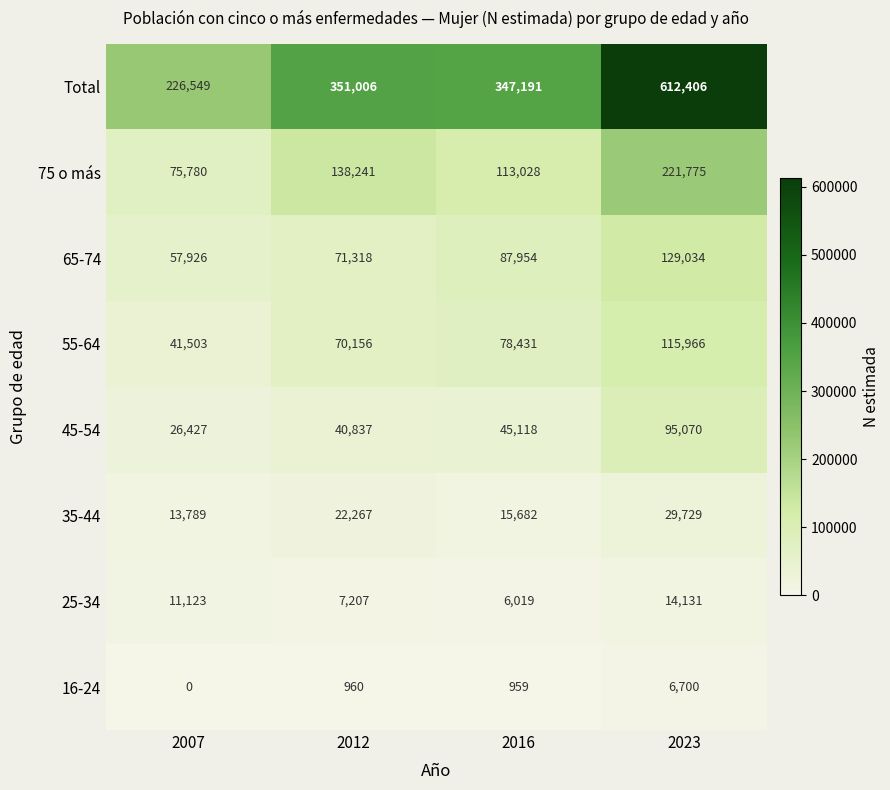

How many series are shown in this chart?

8